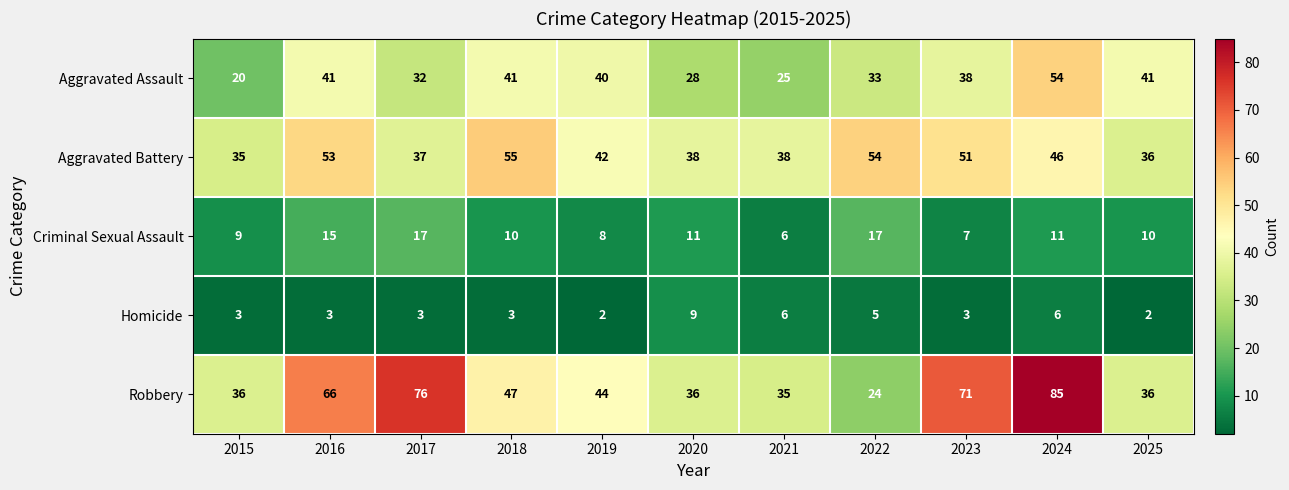

Between 2020 and 2025, which series saw the biggest shift?

Aggravated Assault